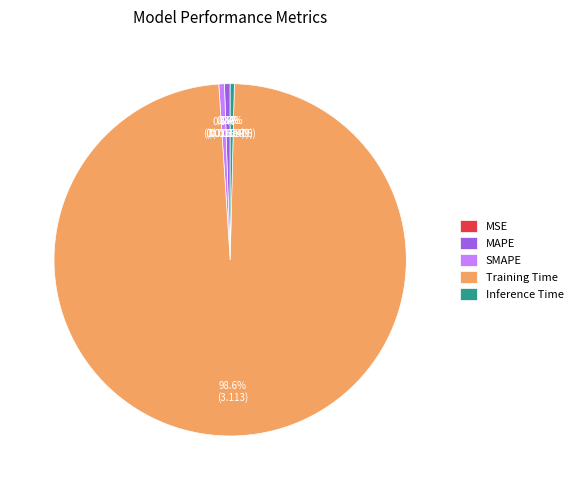

What percentage is NOT represented by MAPE?

99.5%